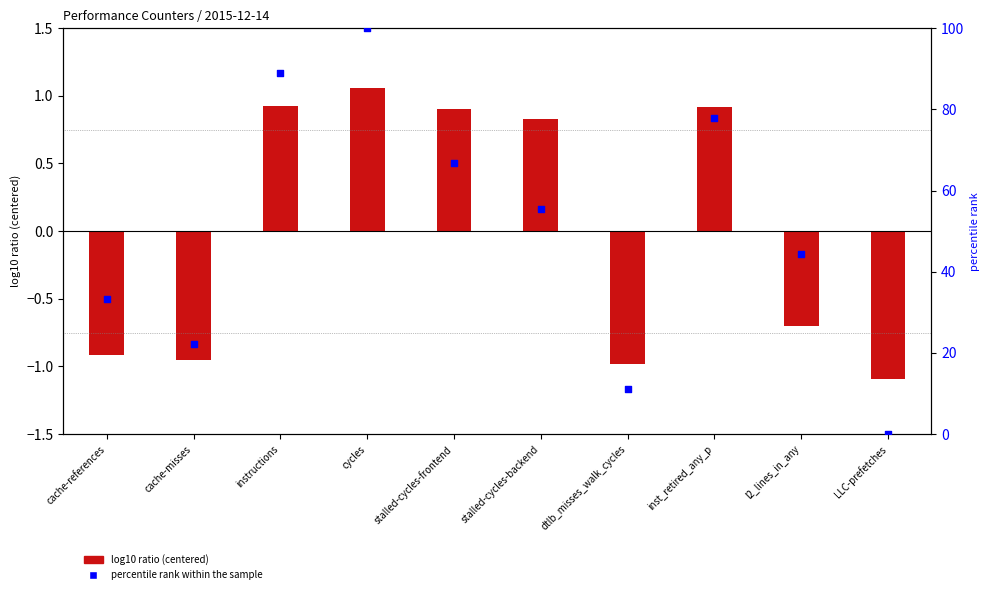

Which series reaches the maximum Y coordinate?

percentile rank within the sample